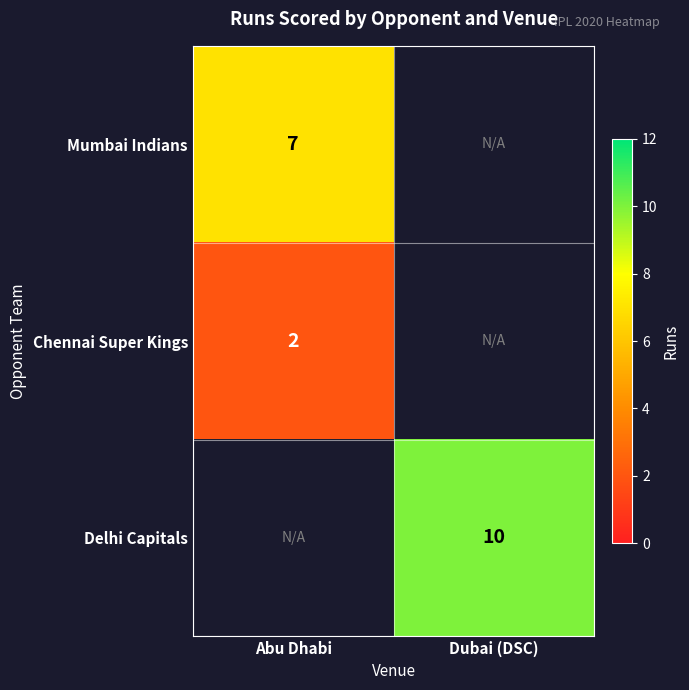

Is it true that Mumbai Indians equals 11 at Abu Dhabi?

False